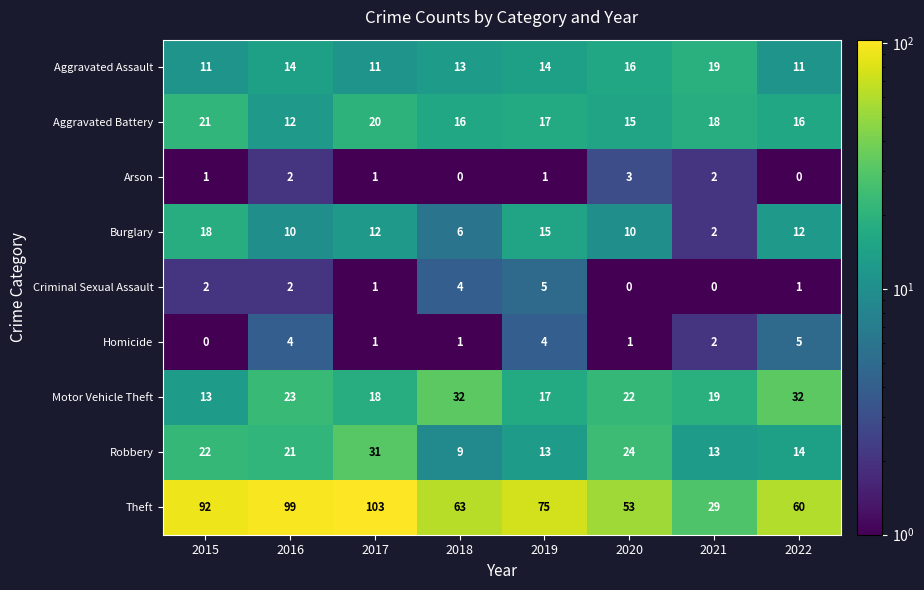

Which series has the widest spread of values?

Theft